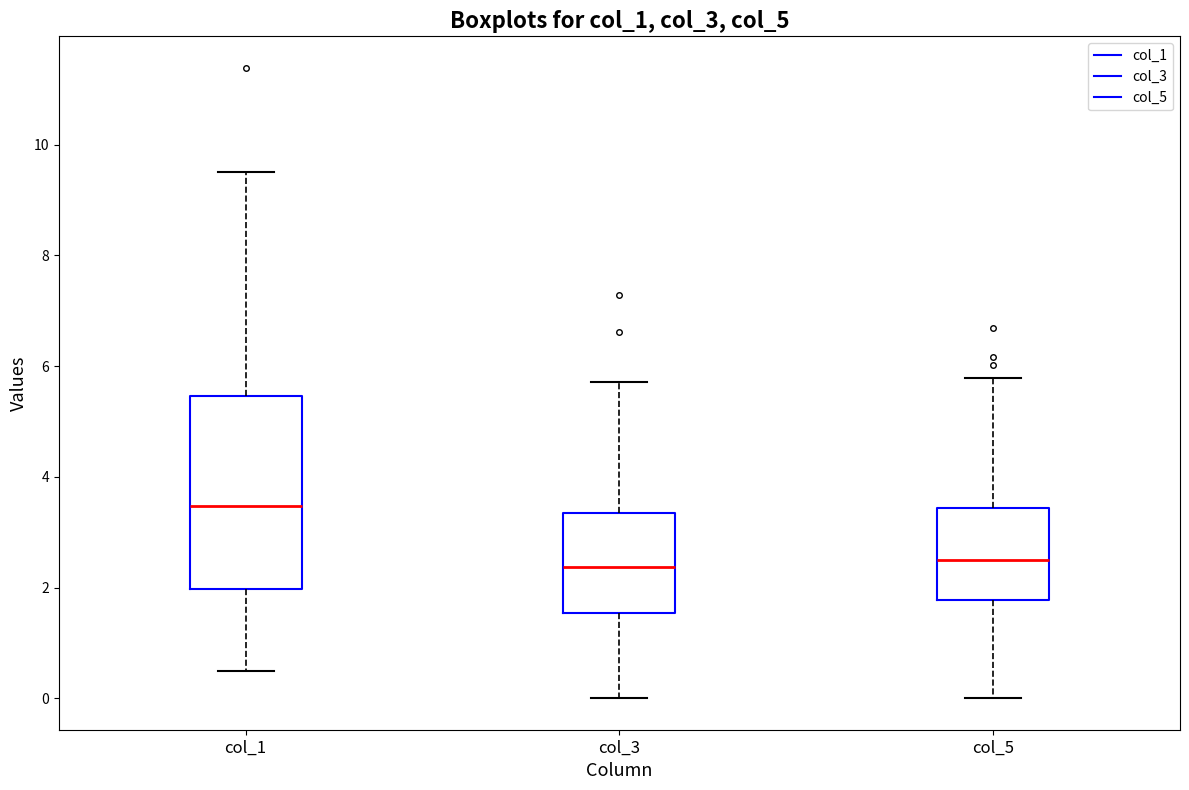

Which box is the tallest, from its lower edge to its upper edge?

col_1